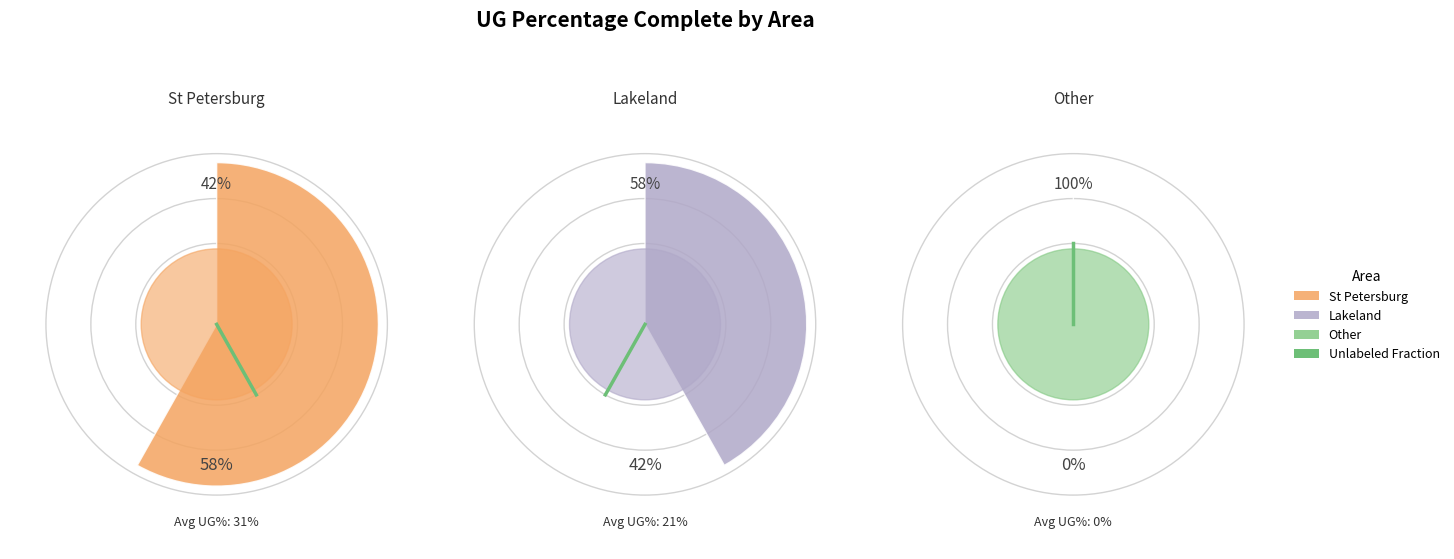

How many slices are in this pie chart?

2